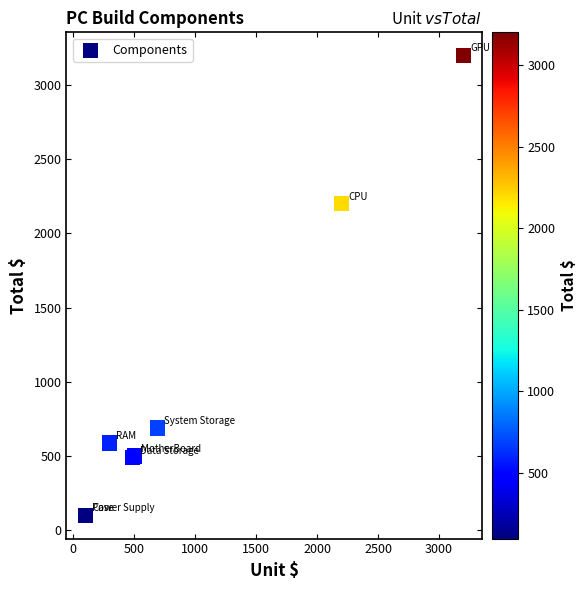

What Y value in the scatter plot is closest to 1649?

2200.0